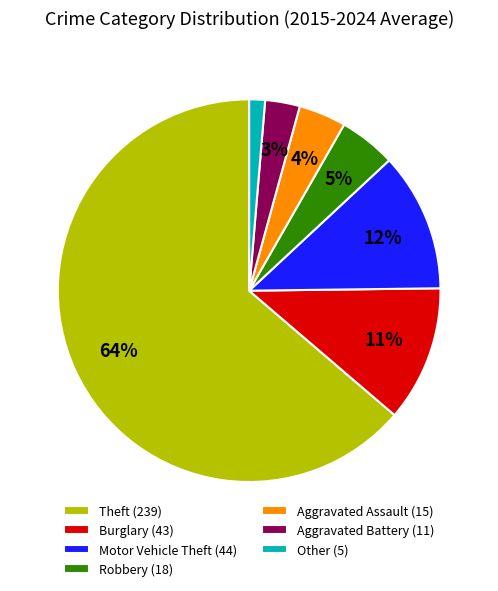

Combined, do Aggravated Assault and Aggravated Battery account for over 50%?

No